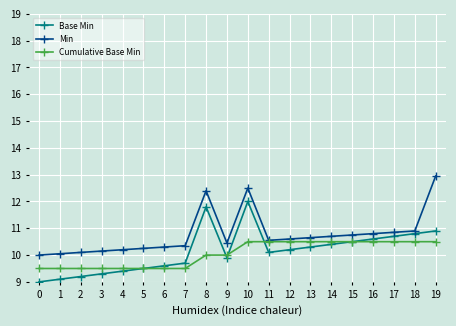

Between 4 and 19, which series saw the biggest shift?

Min